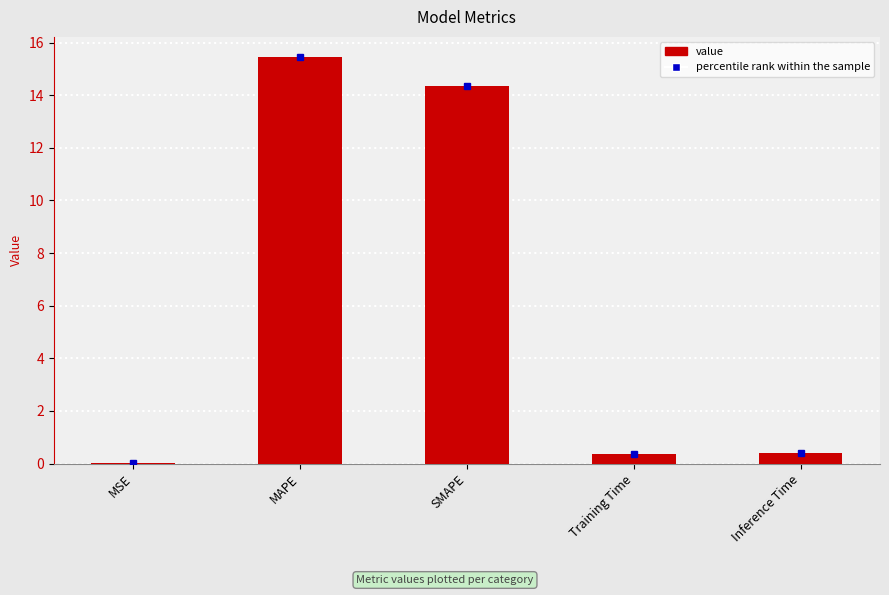

The value at MAPE is 5.6. True or false?

False